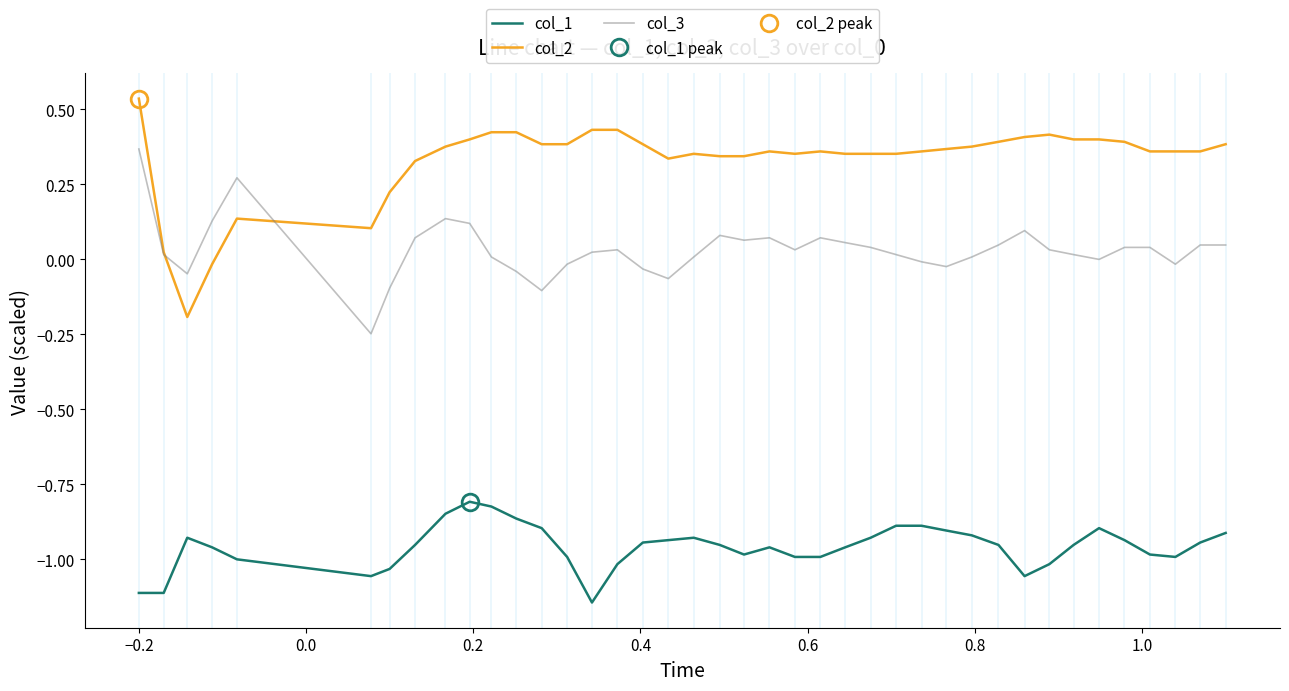

True or false: col_1 and col_2 intersect in this chart.

False